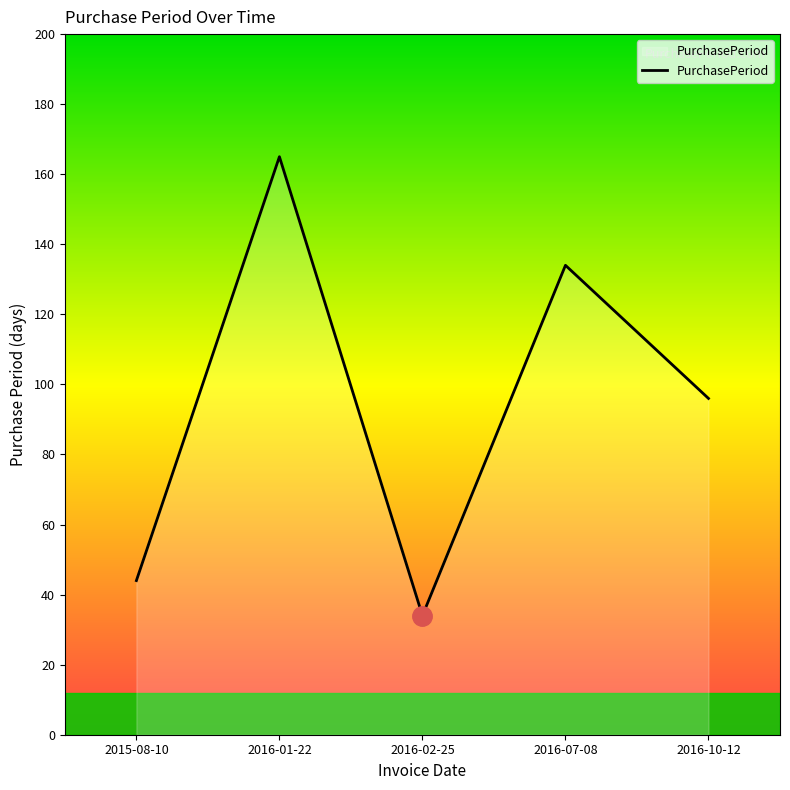

What is the change in value from 2016-02-25 to 2016-07-08?

+100